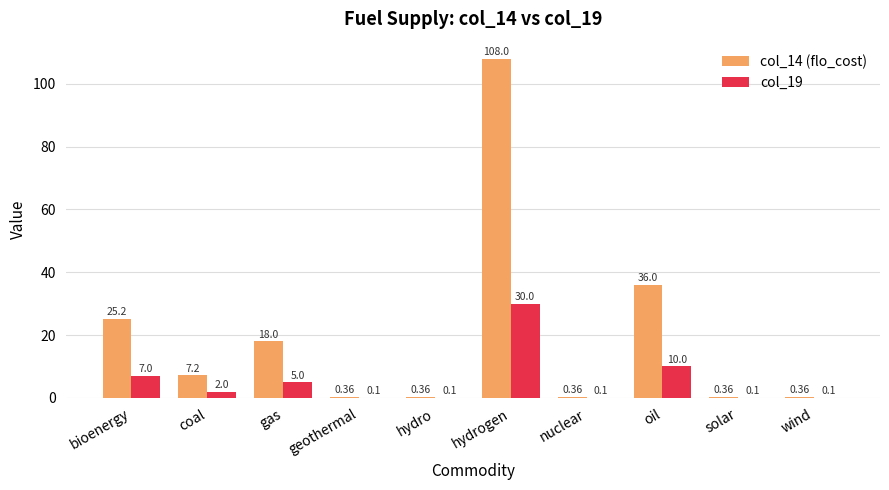

What is the sum of the col_19 values at bioenergy and oil?

17.0